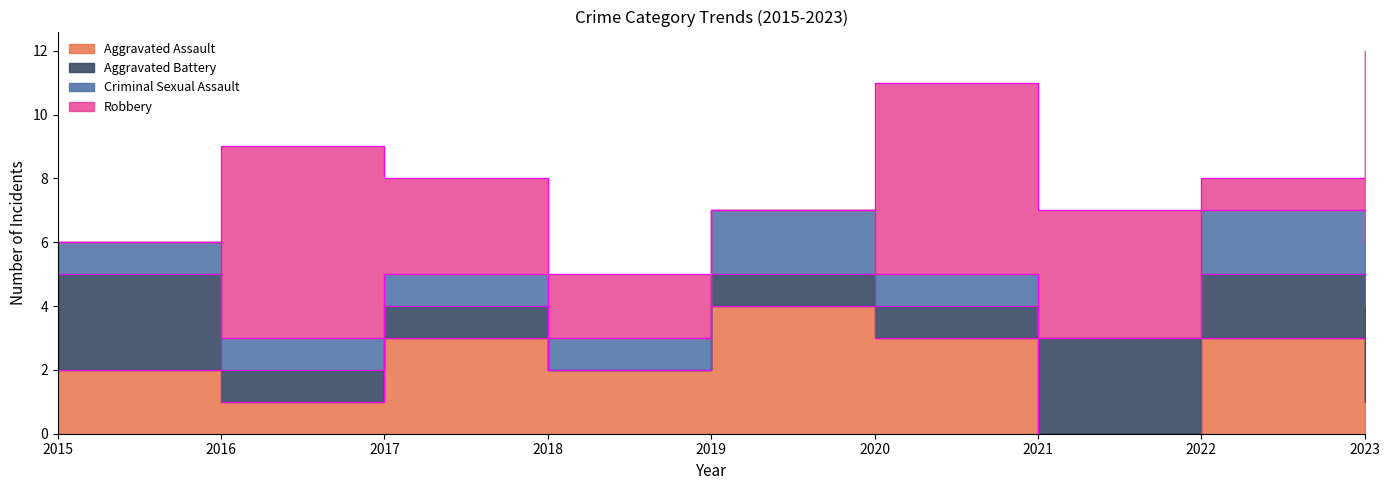

What is the maximum value shown in the chart?

6